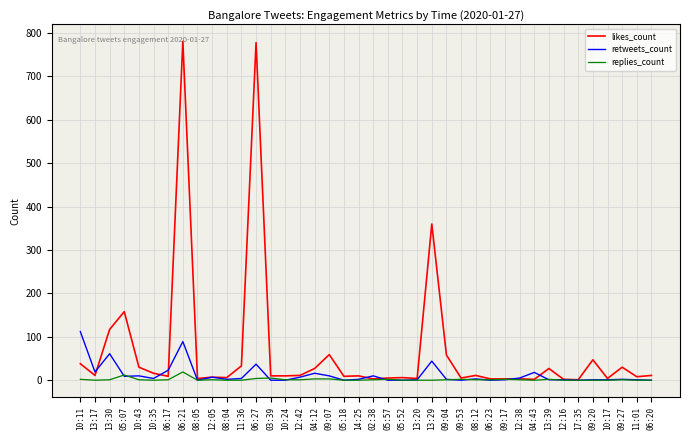

The likes_count series shows 9 at 05:18. True or false?

True